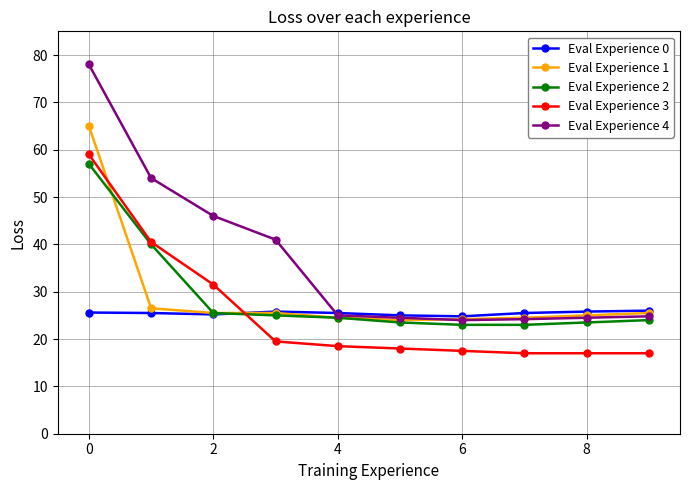

Does the chart have visible grid lines?

Yes